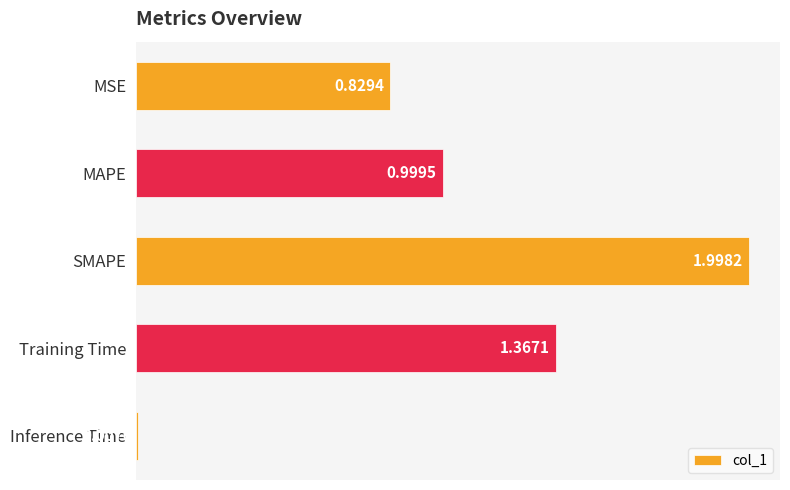

What is the average value?

1.0